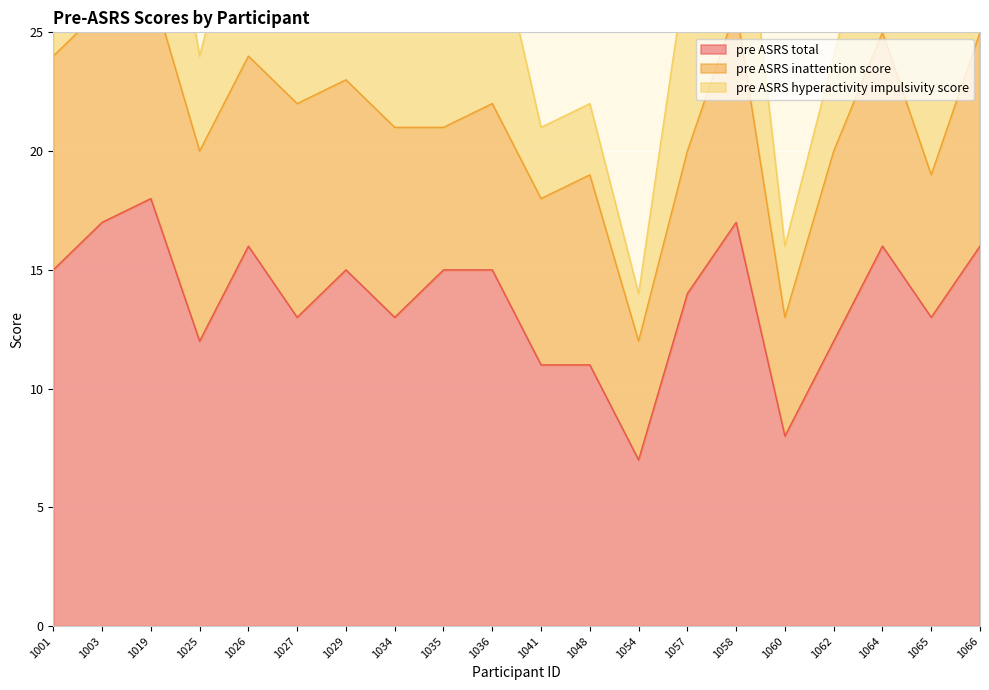

Which series ends up on top after the final intersection of pre_ASRS_hyperactivity_impulsivity_score and pre_ASRS_inattention_score?

pre_ASRS_inattention_score